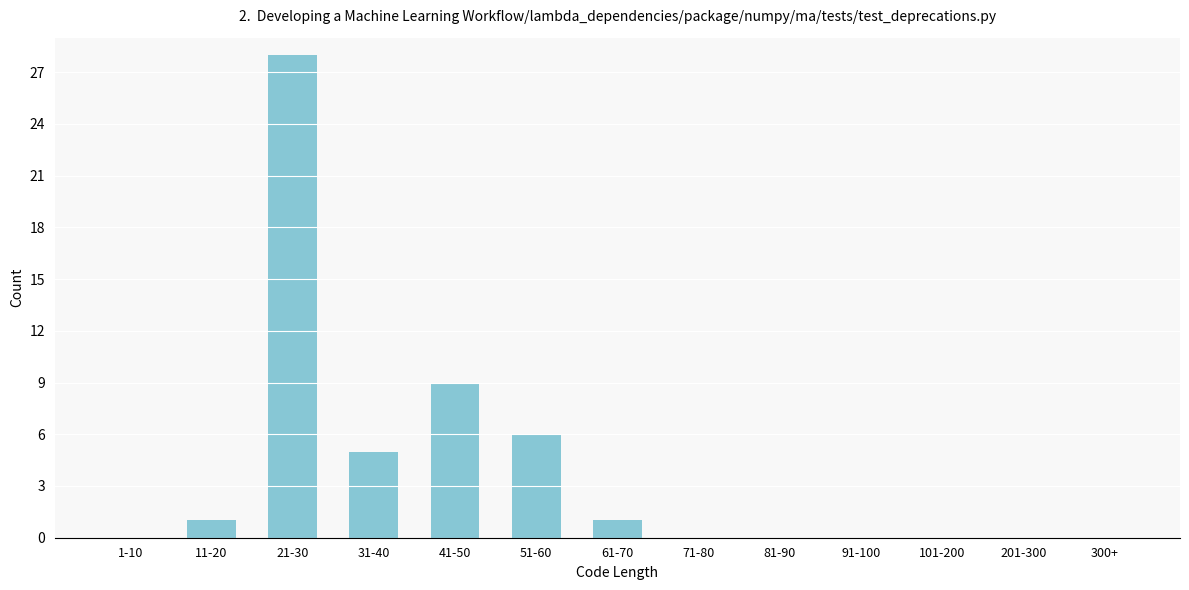

Reading left to right, what are all the values shown in this chart?

1-10=0	11-20=1	21-30=28	31-40=5	41-50=9	51-60=6	61-70=1	71-80=0	81-90=0	91-100=0	101-200=0	201-300=0	300+=0